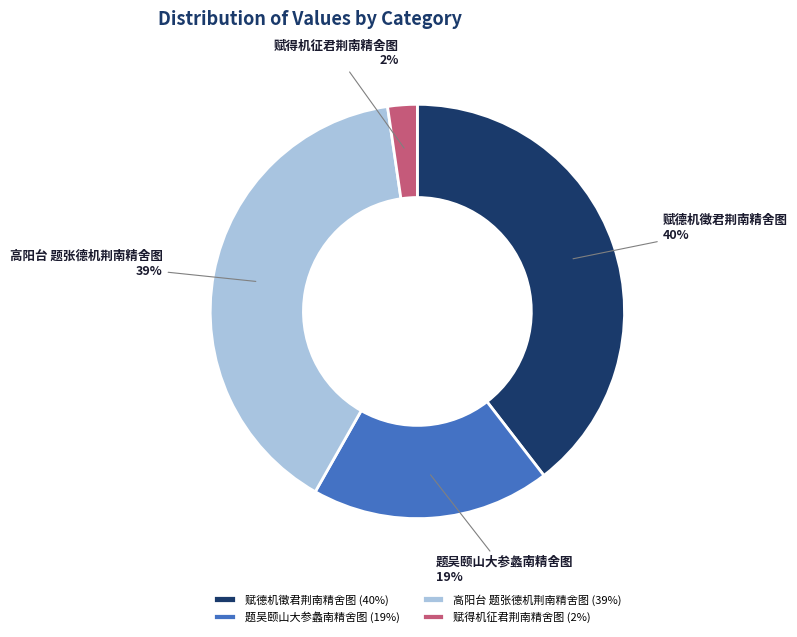

To the nearest percent, what is the average slice percentage?

25%